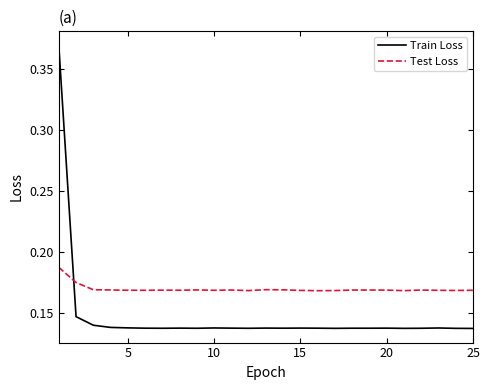

Which series has the widest spread of values?

Train Loss